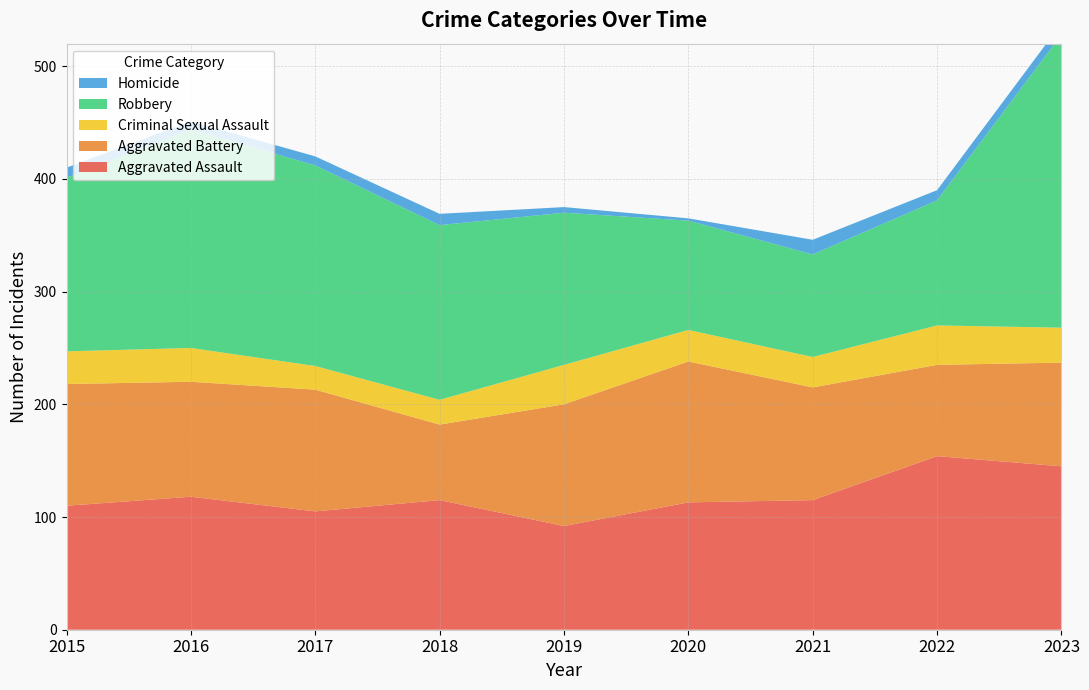

Reading right to left, transcribe all the data shown in this chart.

Aggravated Assault: 2023=145	2022=154	2021=115	2020=113	2019=92	2018=115	2017=105	2016=118	2015=110
Aggravated Battery: 2023=92	2022=81	2021=100	2020=125	2019=108	2018=67	2017=108	2016=102	2015=108
Criminal Sexual Assault: 2023=31	2022=35	2021=27	2020=28	2019=35	2018=22	2017=21	2016=30	2015=29
Robbery: 2023=260	2022=111	2021=91	2020=97	2019=135	2018=155	2017=178	2016=194	2015=154
Homicide: 2023=10	2022=9	2021=13	2020=2	2019=5	2018=10	2017=8	2016=7	2015=9